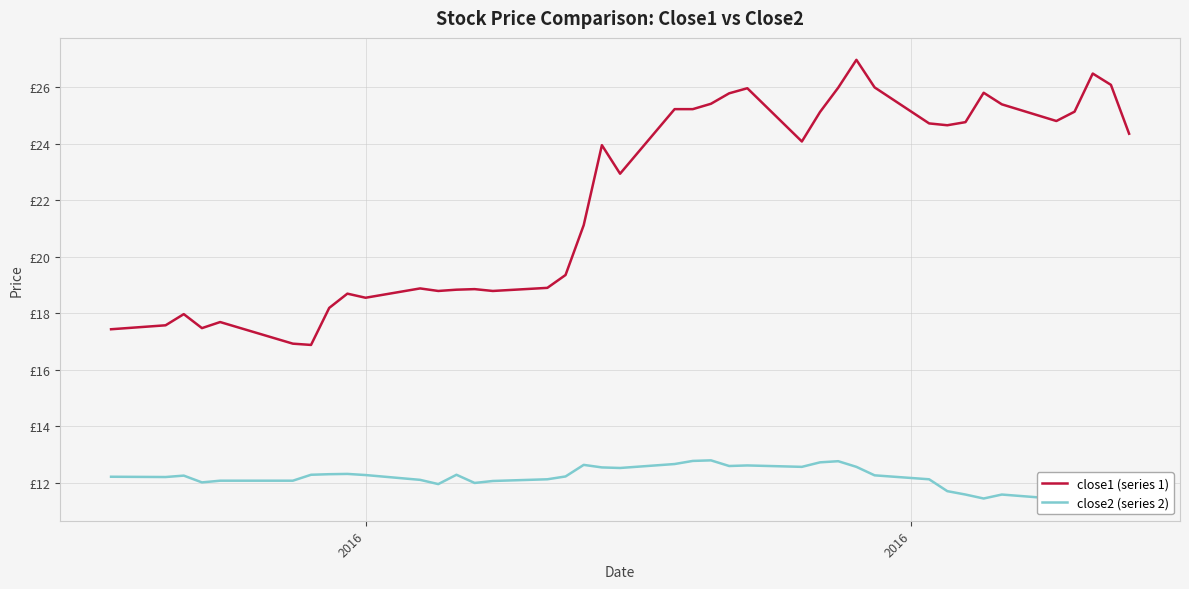

Reading left to right, transcribe all the data shown in this chart.

close1 (series 1): 17.4	17.6	18.0	17.5	17.7	16.9	16.9	18.2	18.7	18.6	18.9	18.8	18.8	18.9	18.8	18.9	19.4	21.1	23.9	22.9	25.2	25.2	25.4	25.8	26.0	24.1	25.1	26.0	27.0	26.0	24.7	24.7	24.8	25.8	25.4	24.8	25.1	26.5	26.1	24.4
close2 (series 2): 12.2	12.2	12.3	12.0	12.1	12.1	12.3	12.3	12.3	12.3	12.1	12.0	12.3	12.0	12.1	12.1	12.2	12.6	12.5	12.5	12.7	12.8	12.8	12.6	12.6	12.6	12.7	12.8	12.6	12.3	12.1	11.7	11.6	11.4	11.6	11.4	11.6	11.7	11.6	11.5